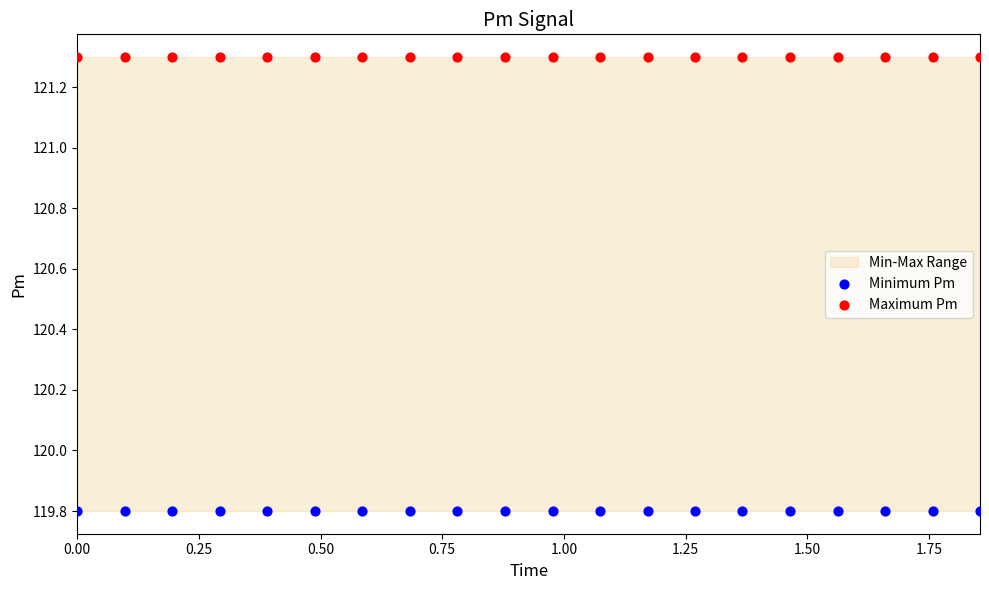

Which series reaches the minimum Y coordinate?

Minimum Pm